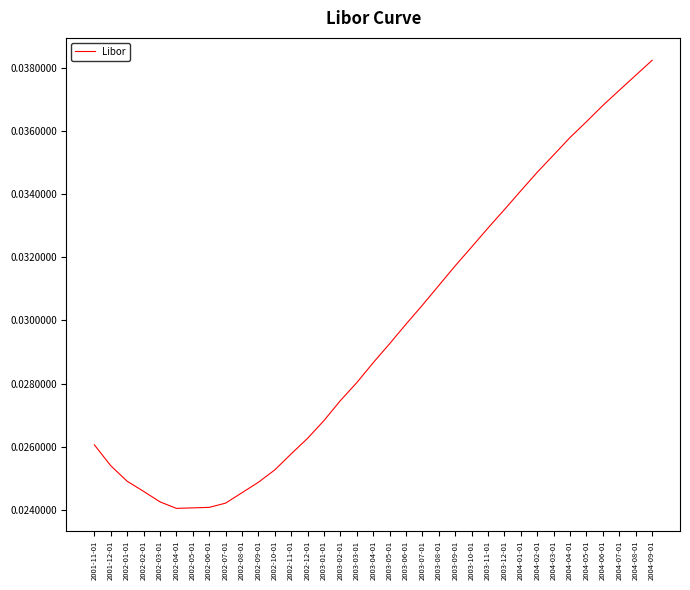

True or false: there are more than 1 points higher than both neighbors.

False